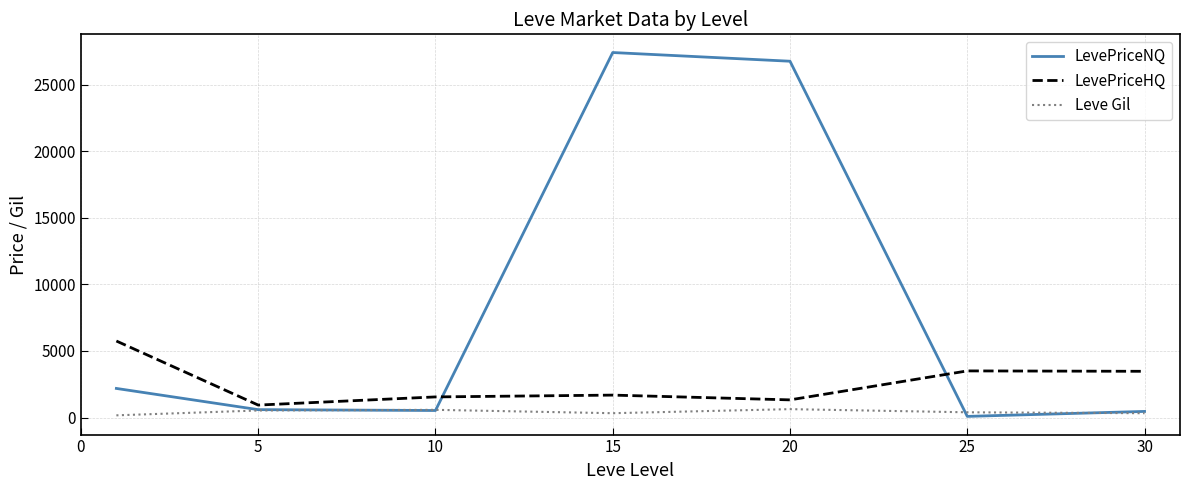

True or false: LevePriceHQ and LevePriceNQ cross at least once.

True